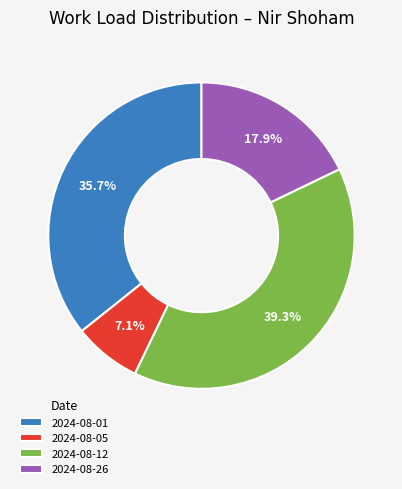

Combined, do 2024-08-12 and 2024-08-01 account for over 50%?

Yes